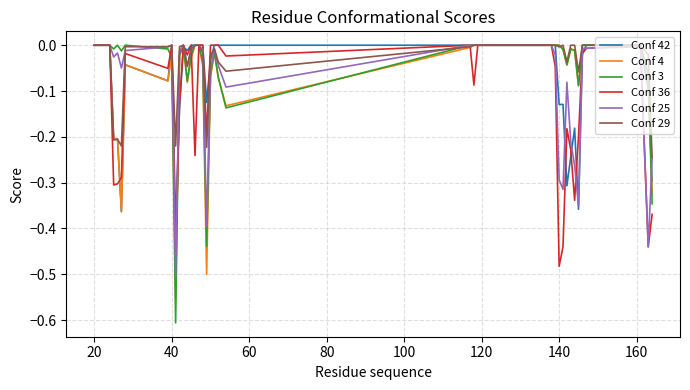

Which series has the widest spread of values?

Conf 3